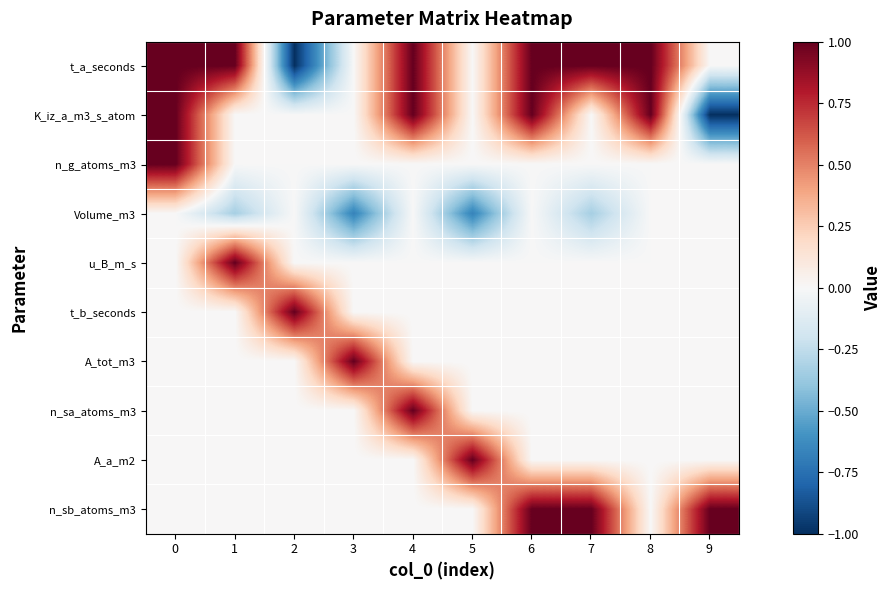

Reading left to right, what are all the values shown in this chart?

t_a_seconds: 0=1.0	1=1.0	2=-1.0	3=0.0	4=1.0	5=0.0	6=1.0	7=1.0	8=1.0	9=0.0
K_iz_a_m3_s_atom: 0=1.0	1=0.0	2=0.0	3=0.0	4=1.0	5=0.0	6=1.0	7=0.0	8=1.0	9=-1.0
n_g_atoms_m3: 0=1.0	1=0.0	2=0.0	3=0.0	4=0.0	5=0.0	6=0.0	7=0.0	8=0.0	9=0.0
Volume_m3: 0=0.0	1=-0.3	2=0.0	3=-0.7	4=0.0	5=-0.7	6=0.0	7=-0.3	8=0.0	9=0.0
u_B_m_s: 0=0.0	1=1.0	2=0.0	3=0.0	4=0.0	5=0.0	6=0.0	7=0.0	8=0.0	9=0.0
t_b_seconds: 0=0.0	1=0.0	2=1.0	3=0.0	4=0.0	5=0.0	6=0.0	7=0.0	8=0.0	9=0.0
A_tot_m3: 0=0.0	1=0.0	2=0.0	3=1.0	4=0.0	5=0.0	6=0.0	7=0.0	8=0.0	9=0.0
n_sa_atoms_m3: 0=0.0	1=0.0	2=0.0	3=0.0	4=1.0	5=0.0	6=0.0	7=0.0	8=0.0	9=0.0
A_a_m2: 0=0.0	1=0.0	2=0.0	3=0.0	4=0.0	5=1.0	6=0.0	7=0.0	8=0.0	9=0.0
n_sb_atoms_m3: 0=0.0	1=0.0	2=0.0	3=0.0	4=0.0	5=0.0	6=1.0	7=1.0	8=0.0	9=1.0